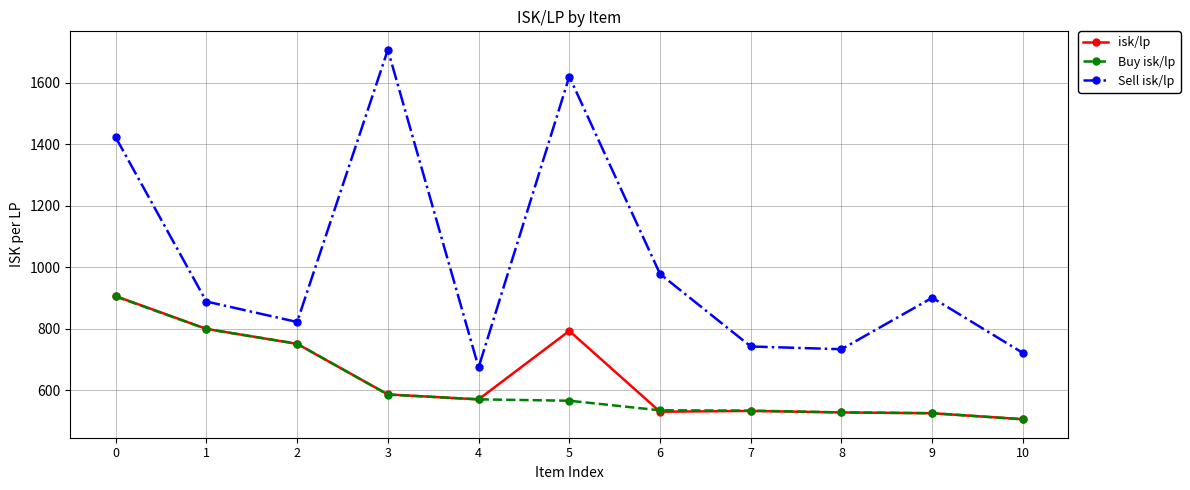

The Sell isk/lp series shows 1080.2 at 8. True or false?

False